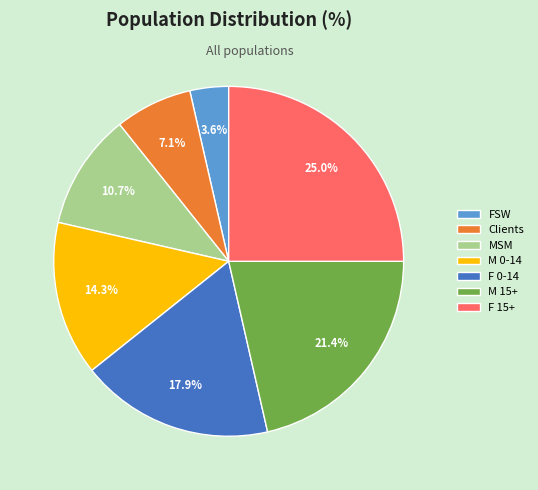

Is it true that F 0-14 is 28% of the pie?

False